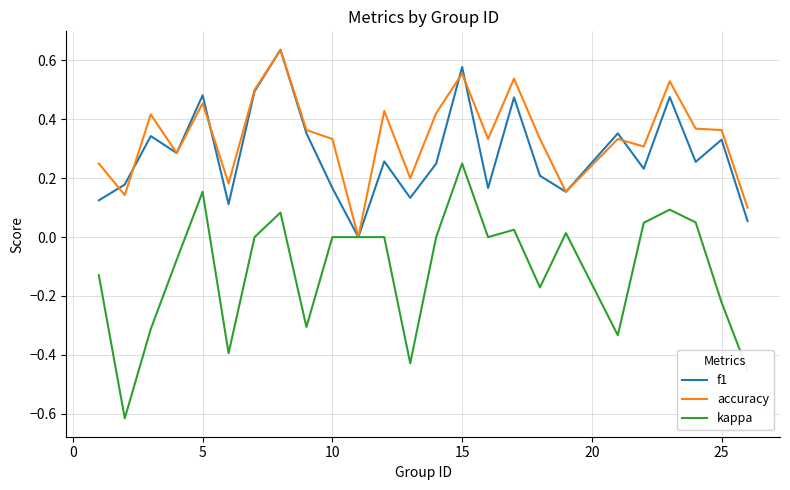

Which series has the largest total across all categories?

accuracy